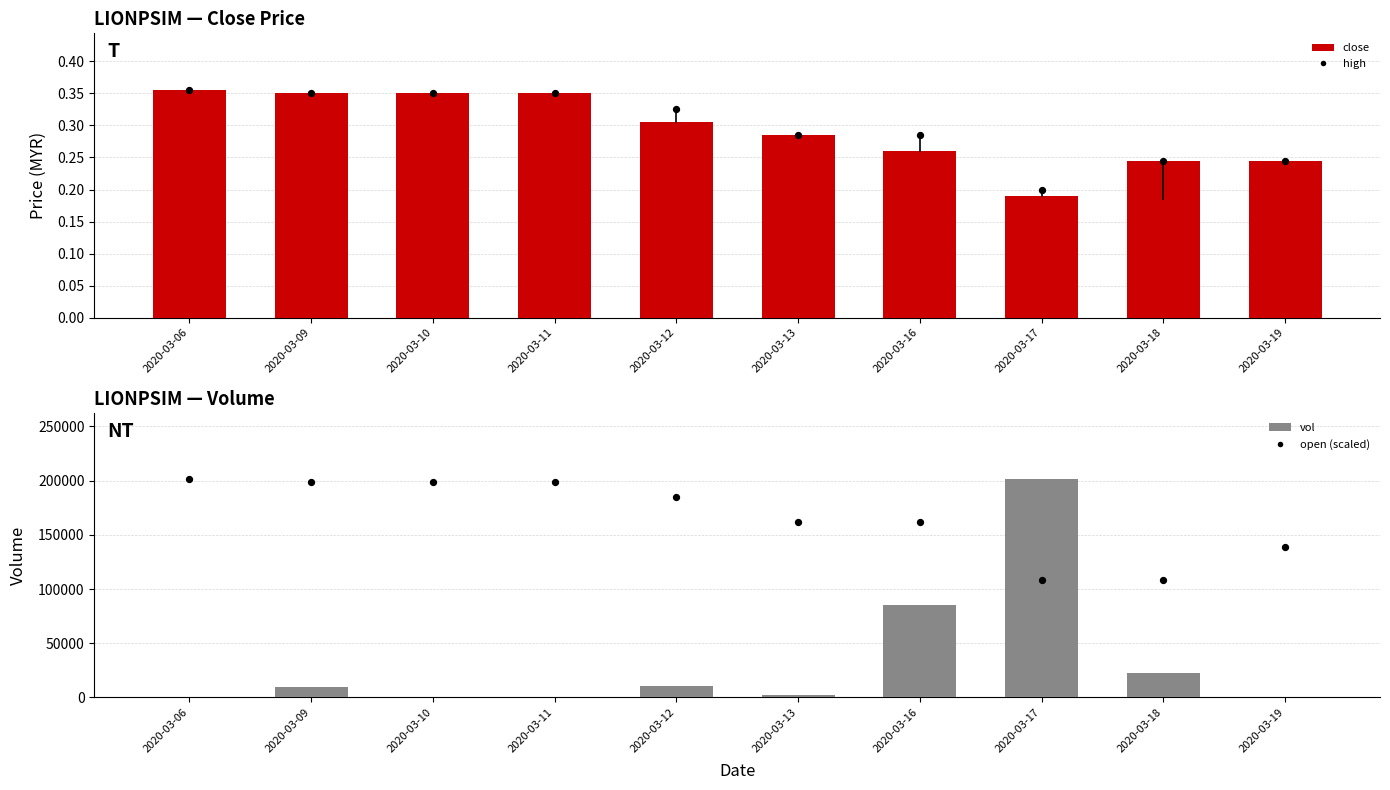

Which series contains the highest Y value?

vol